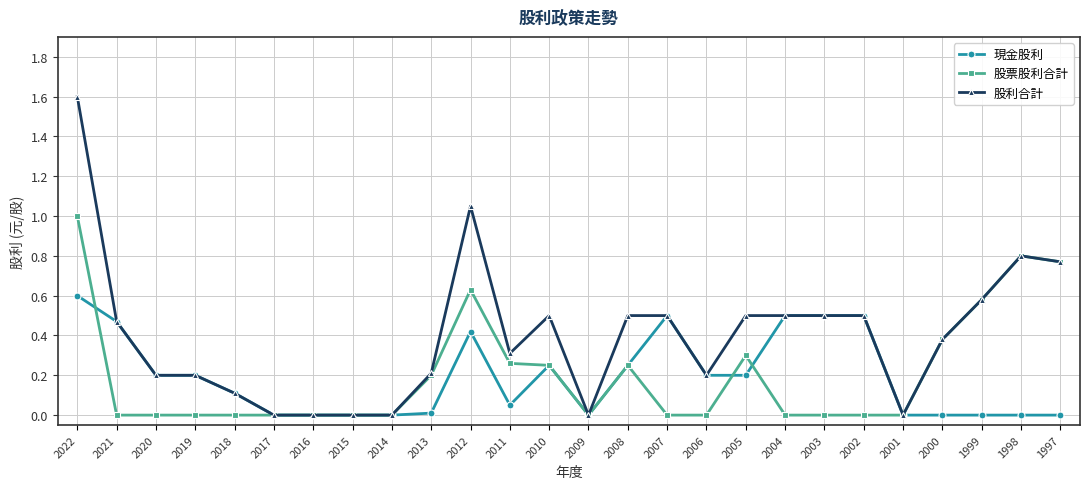

Is the value of 股利合計 at 2013 greater than the value of 現金股利 at 2008?

No